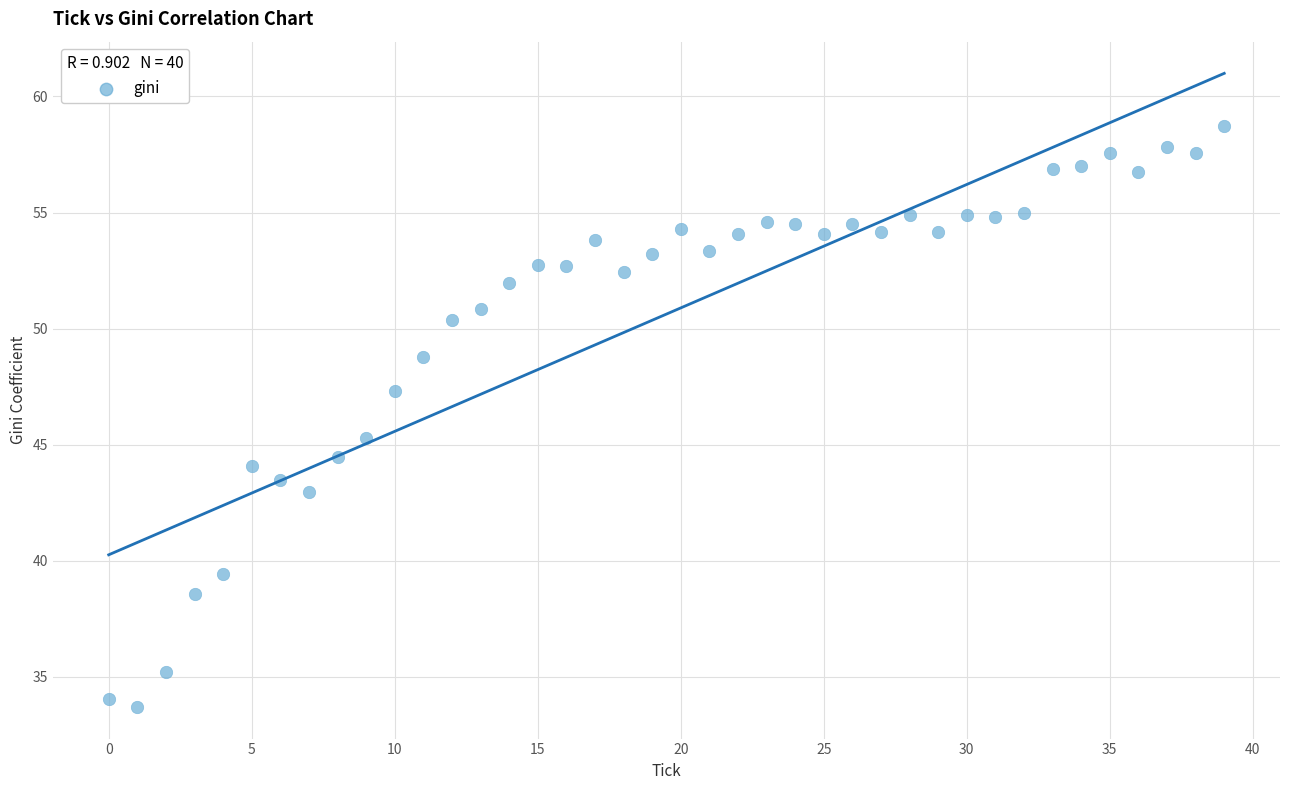

What Y value in the scatter plot is closest to 46?

45.3